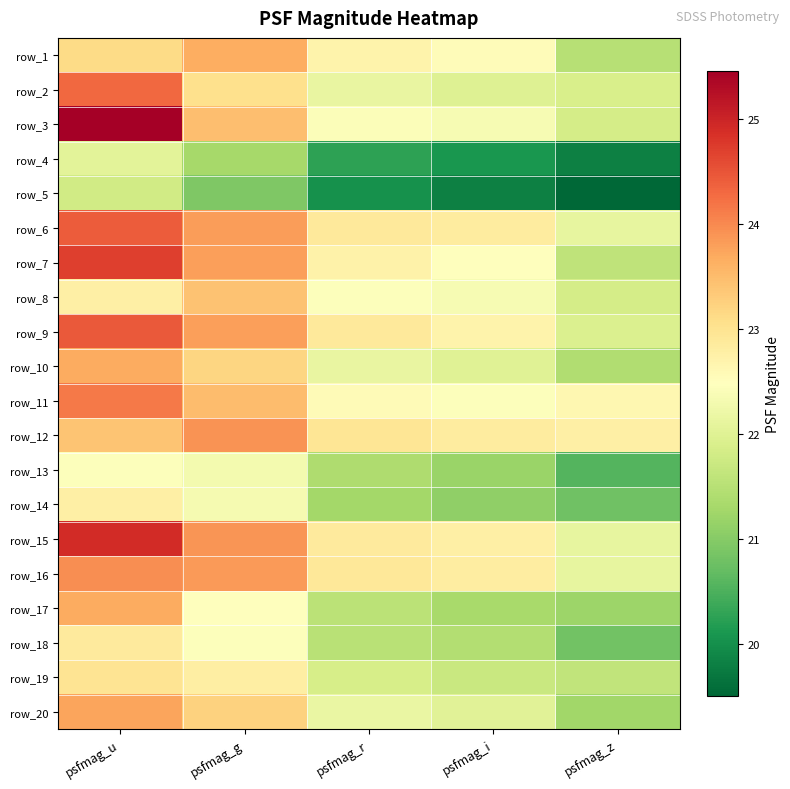

What is the minimum value shown in the chart?

19.5